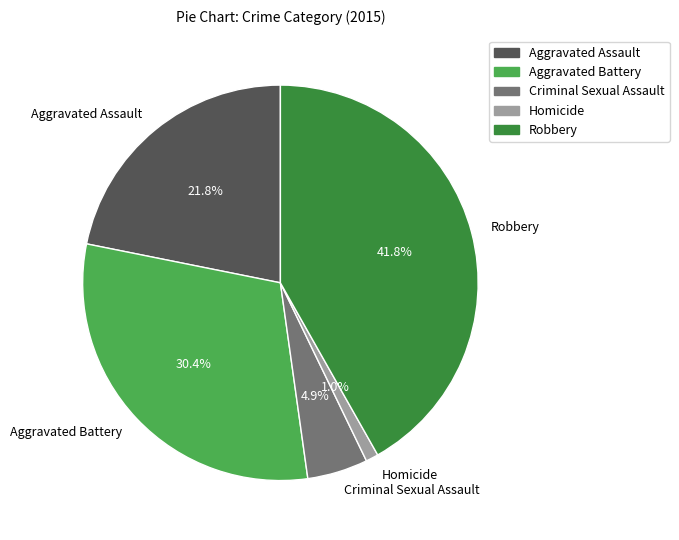

Does Homicide represent more than half of the total?

No